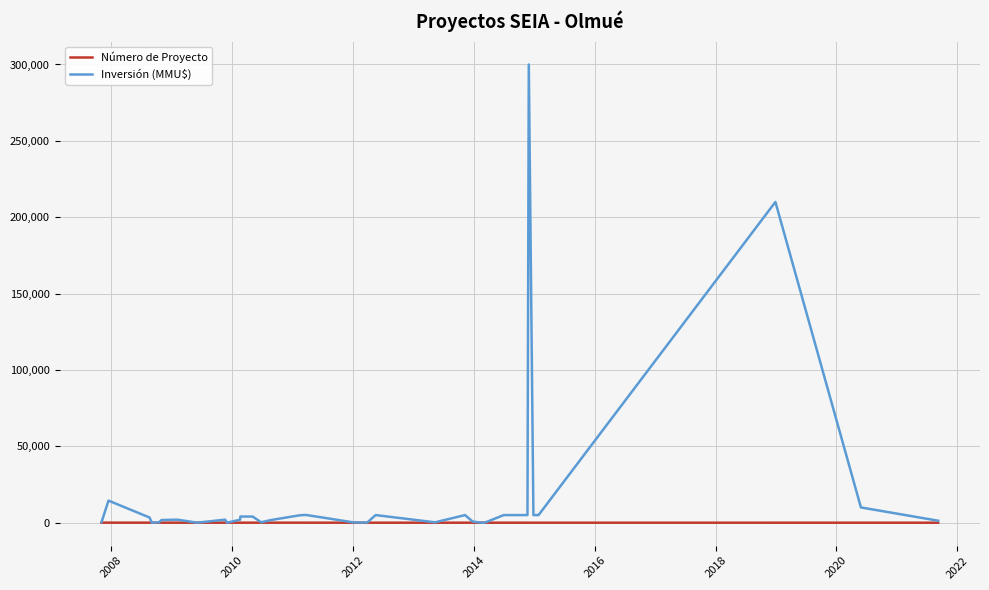

What is the highest value of the Número de Proyecto series?

40